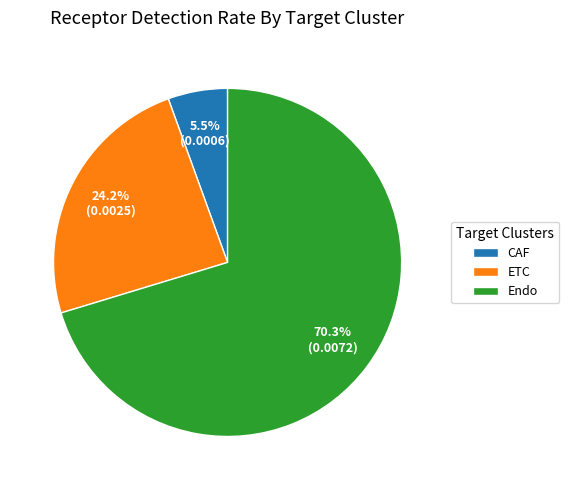

What portion of the pie excludes Endo?

29.7%